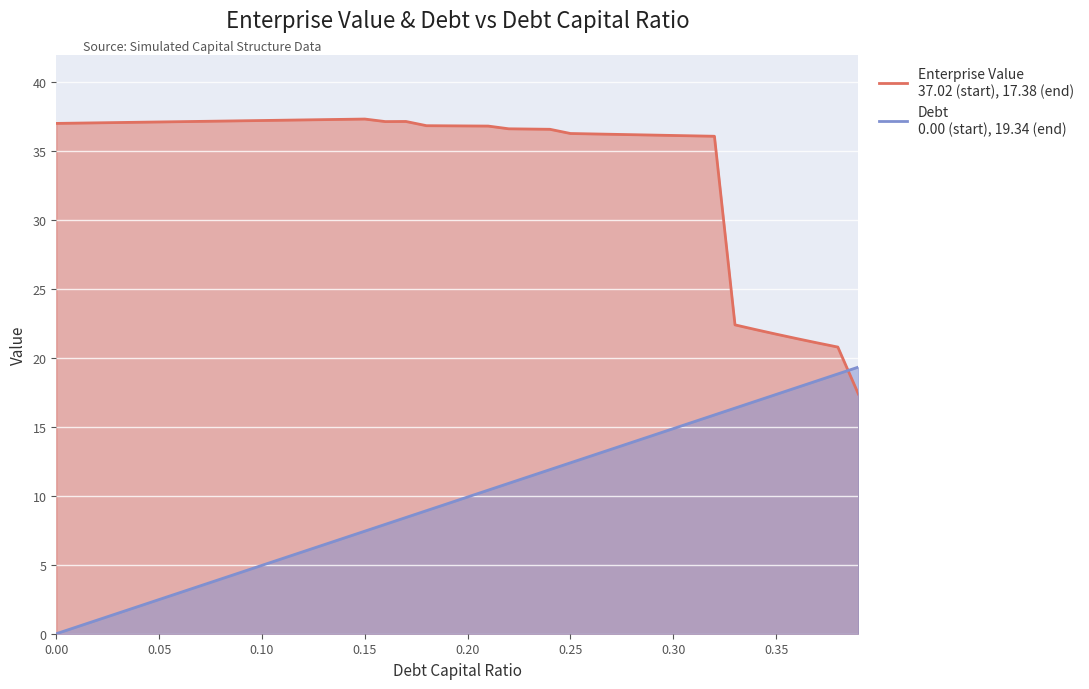

True or false: debt_capital has more than 0 interior local peaks.

False